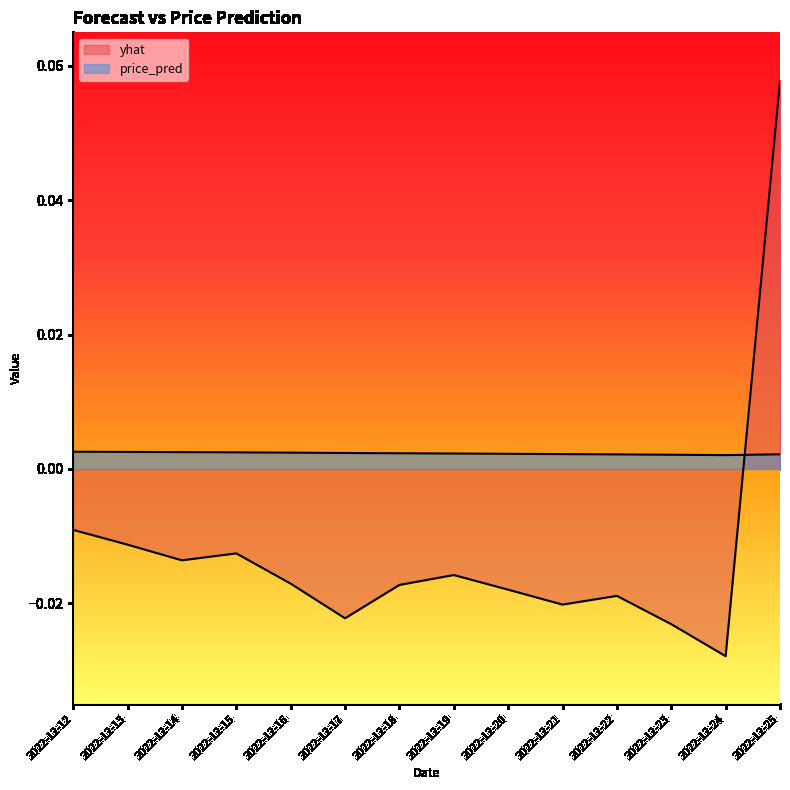

Does the chart have visible grid lines?

No